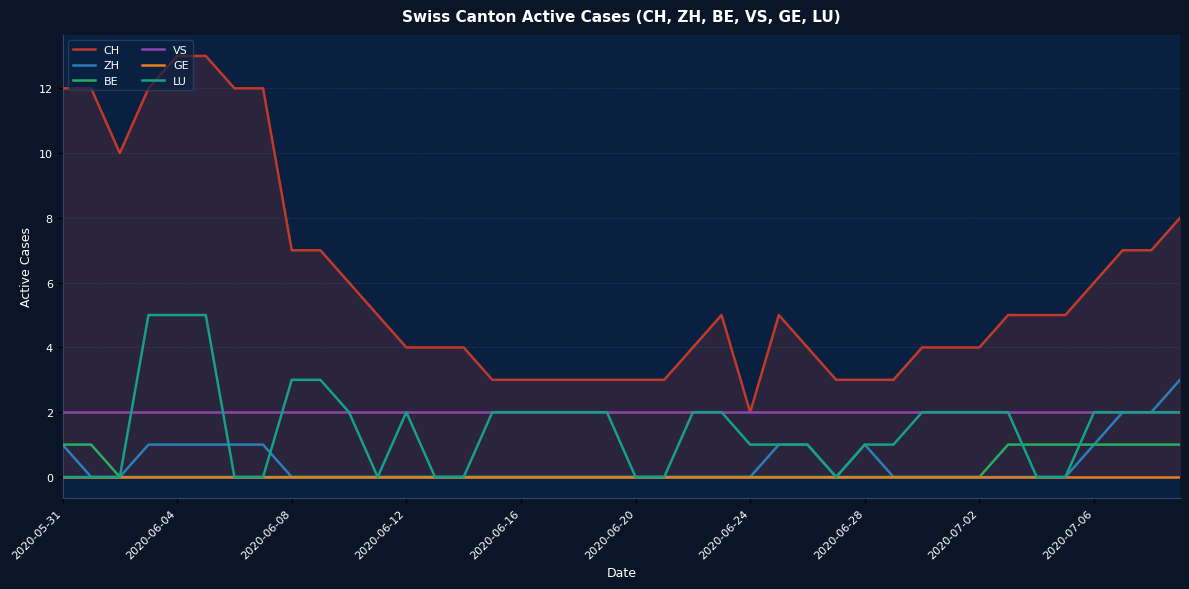

The value of VS at 2020-06-04 is 1. True or false?

False